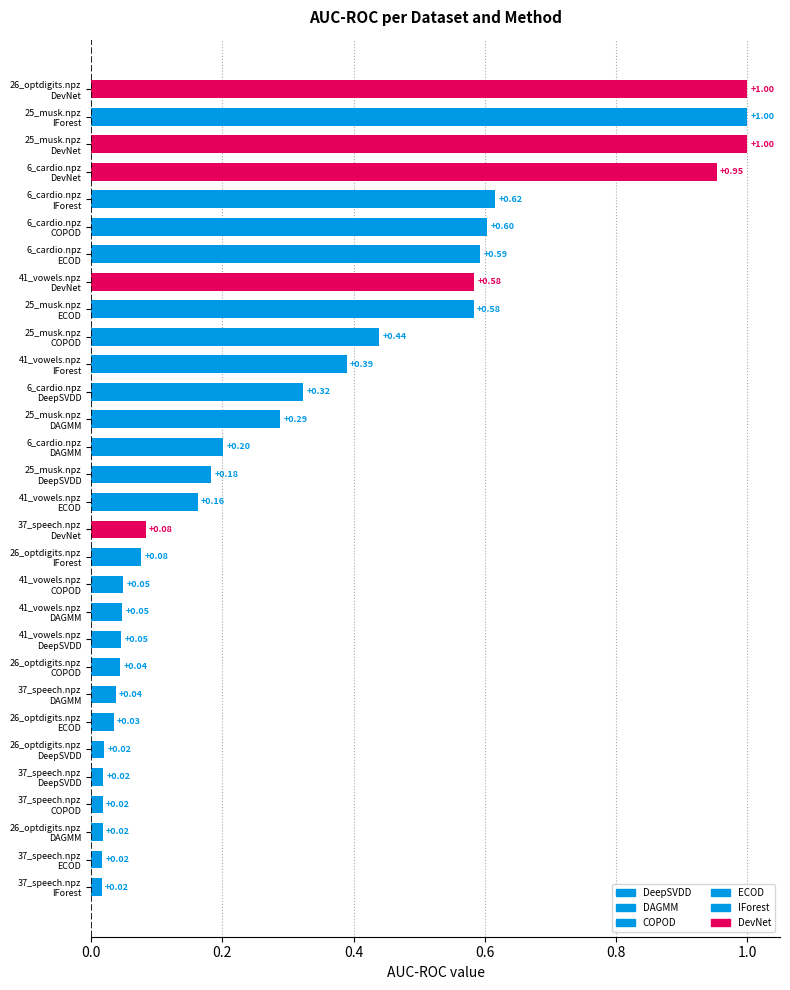

What is the sum of all values?

9.4